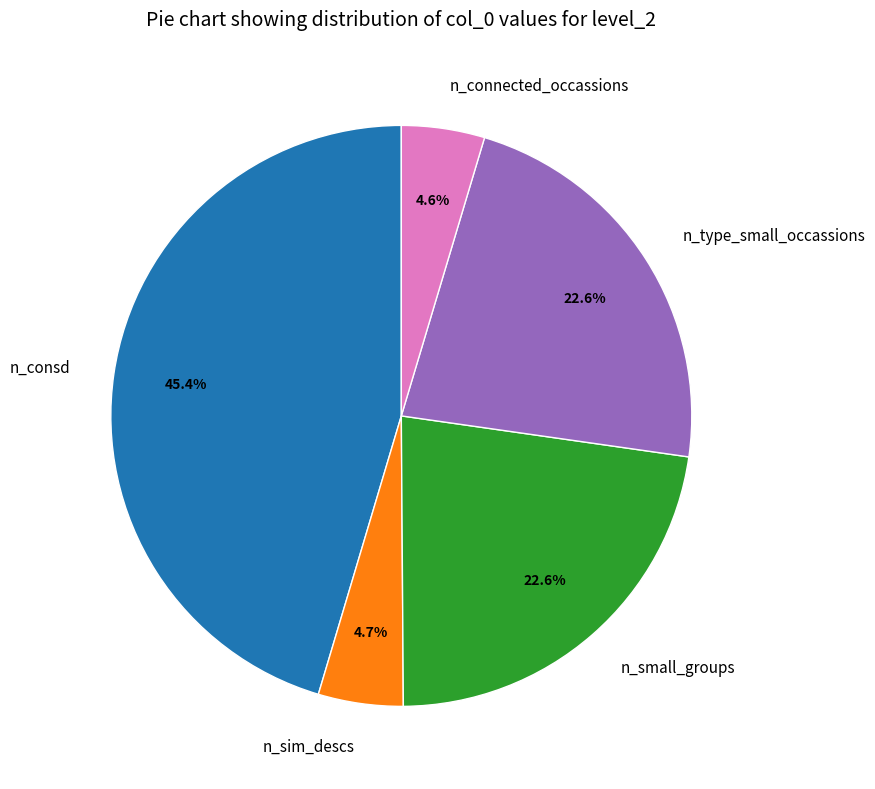

What is the largest slice in the pie chart?

n_consd